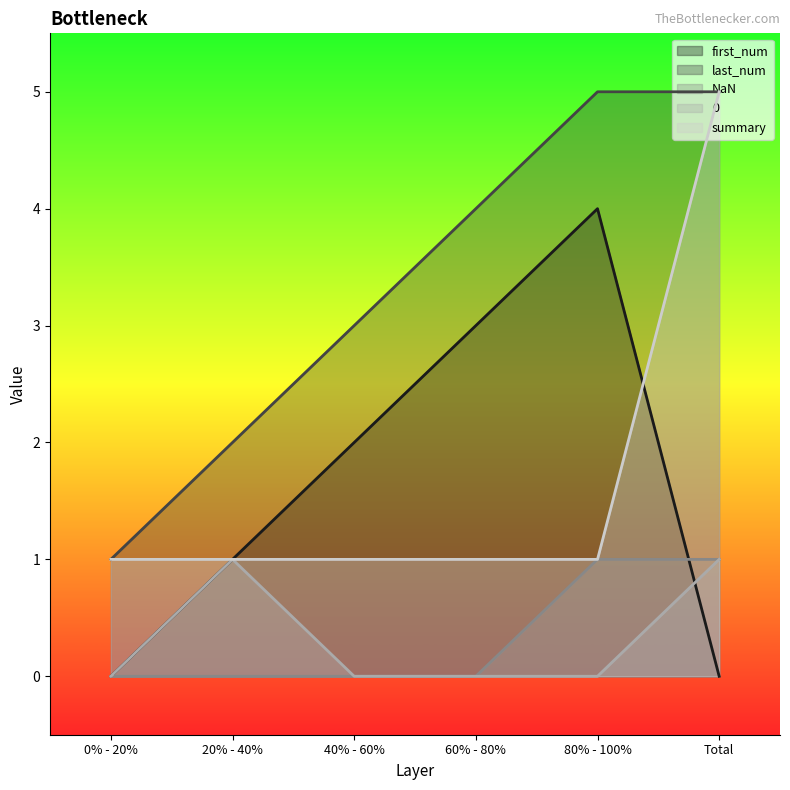

Which series has the largest range (max minus min)?

first_num